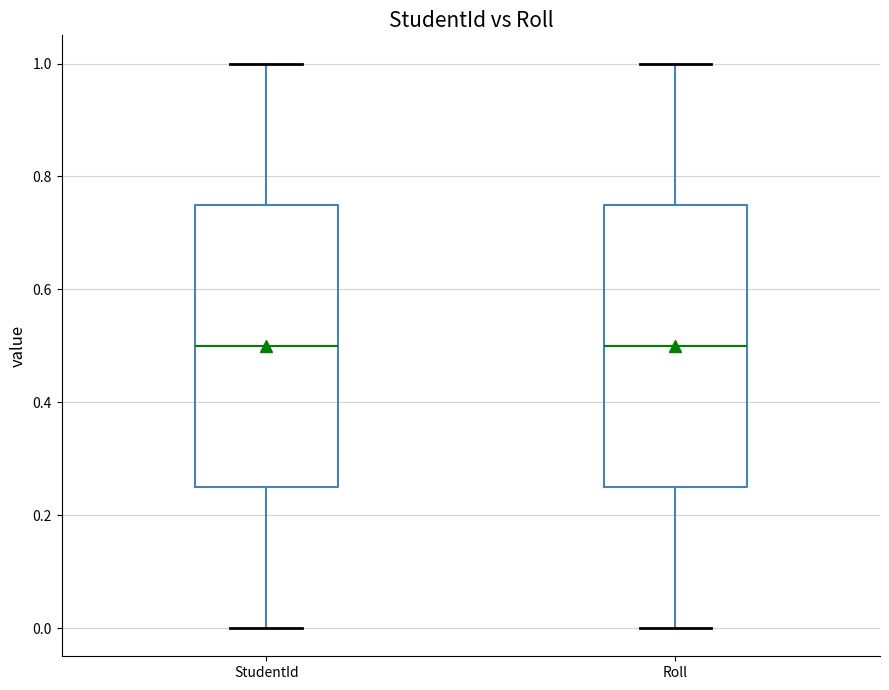

Where is the lower edge of the box for Roll on the y-axis? The values are not printed on the chart, so give them approximately, as read against the axis.

0.26